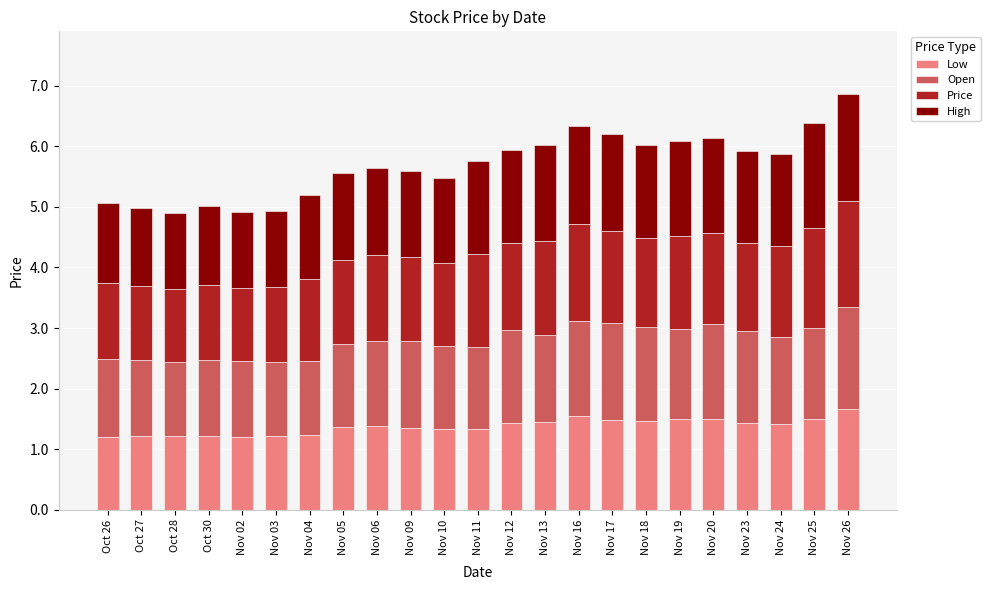

How many Low values are between 1 and 2?

23